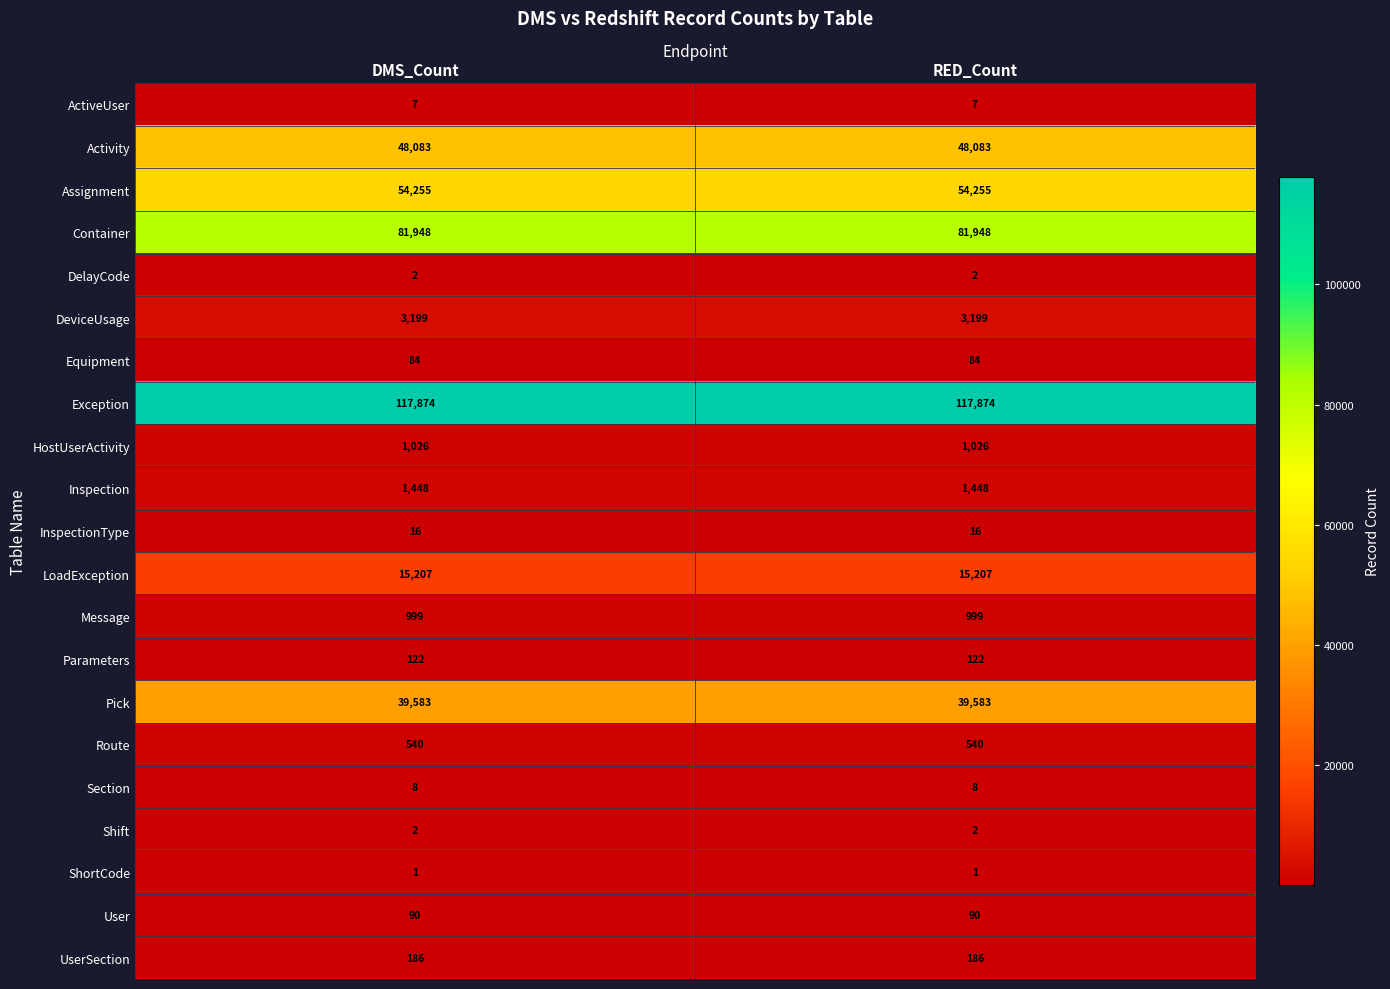

Which series has the largest total across all categories?

Exception